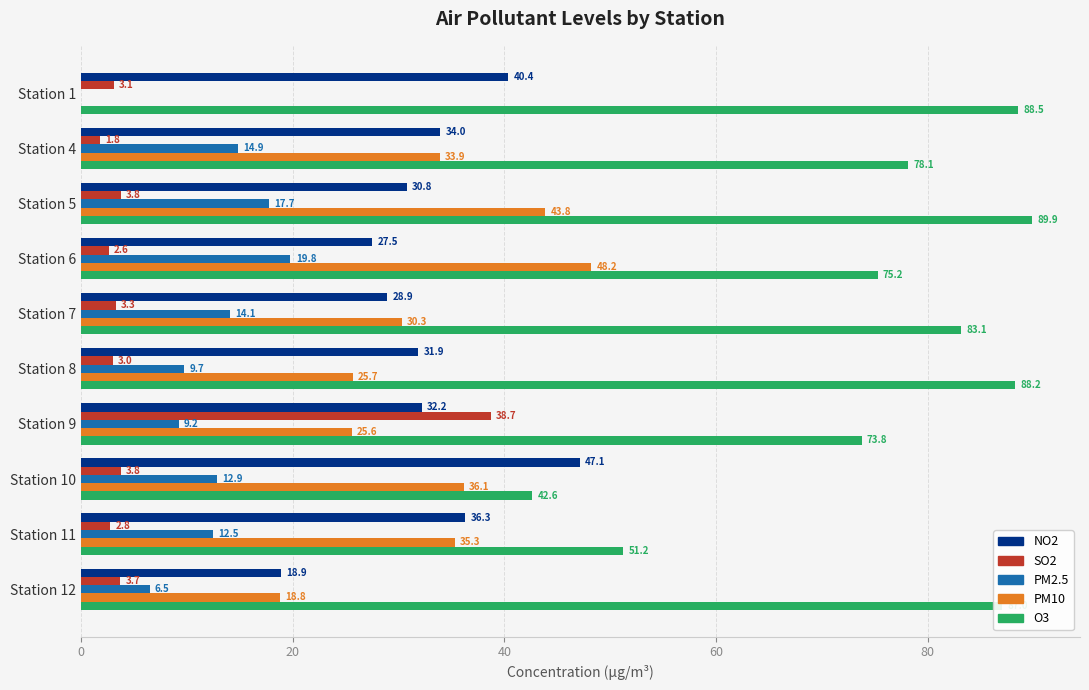

What are all the series names shown in the legend?

NO2, SO2, PM2.5, PM10, O3